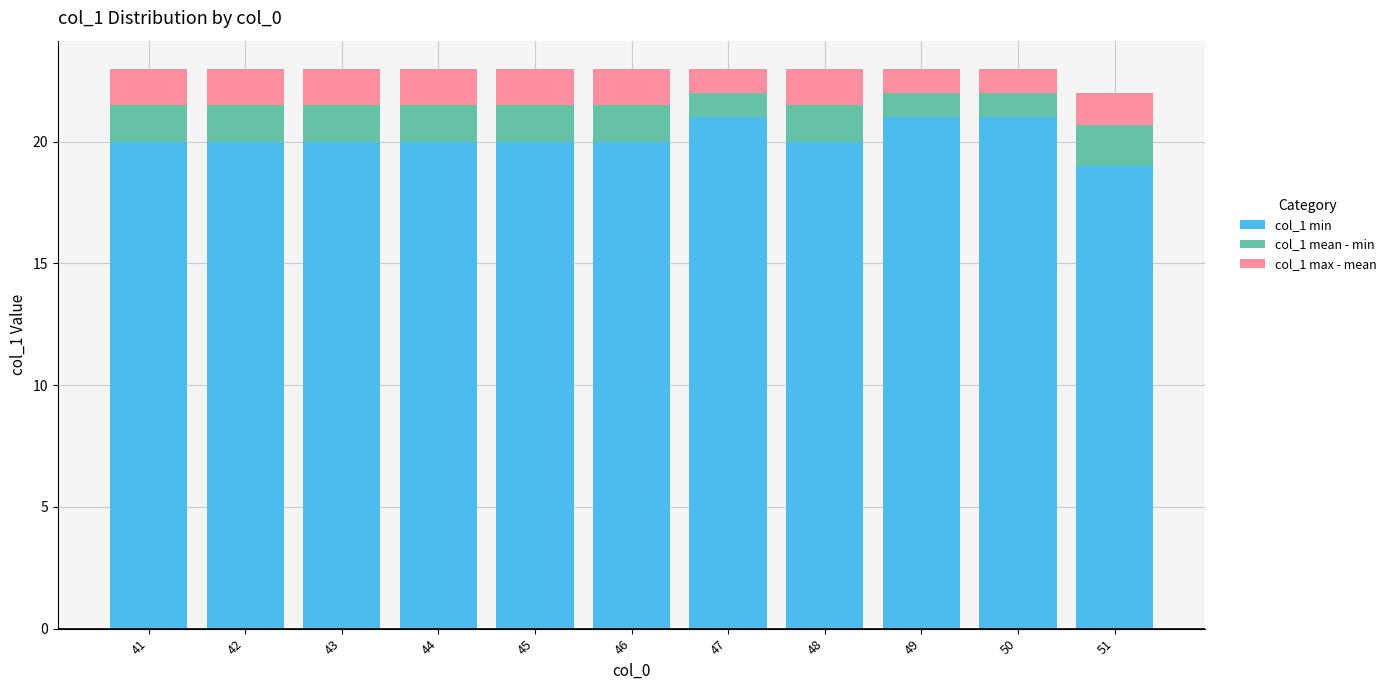

What is the difference between the maximum and minimum values in the col_1 min series?

2.0